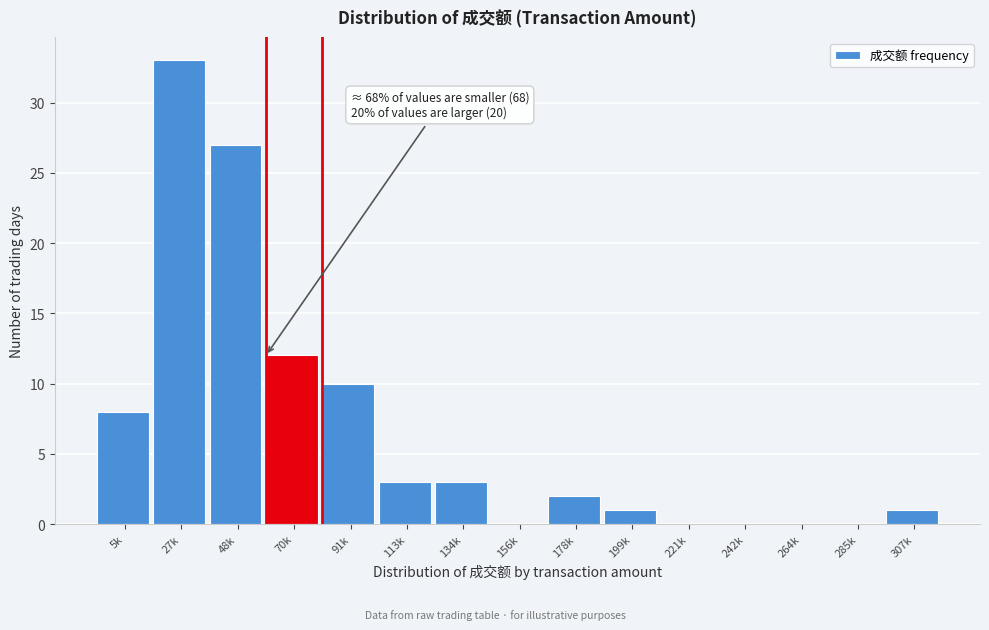

Reading right to left, transcribe all the data shown in this chart.

307k=1	285k=0	264k=0	242k=0	221k=0	199k=1	178k=2	156k=0	134k=3	113k=3	91k=10	70k=12	48k=27	27k=33	5k=8